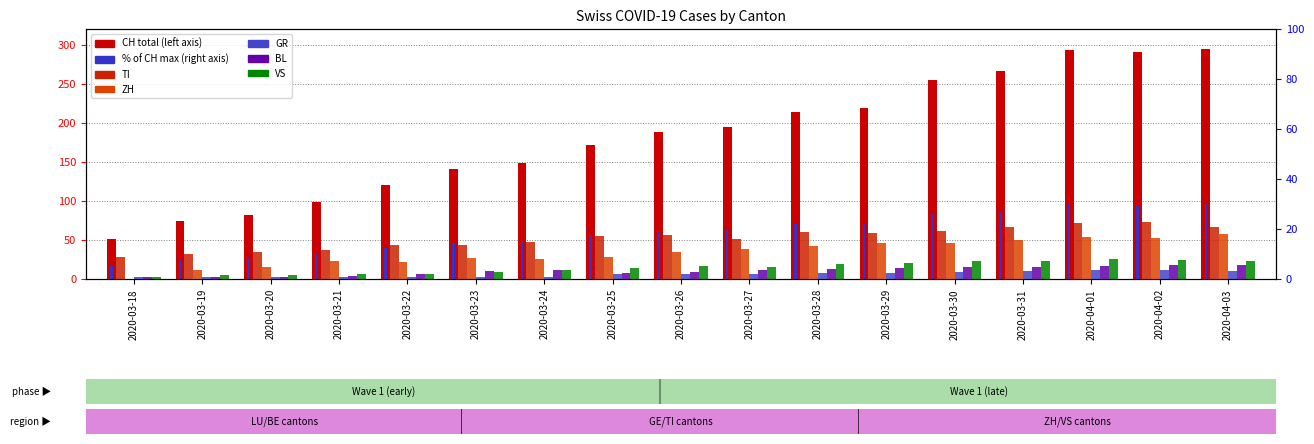

What is the sum of all CH values?

3100